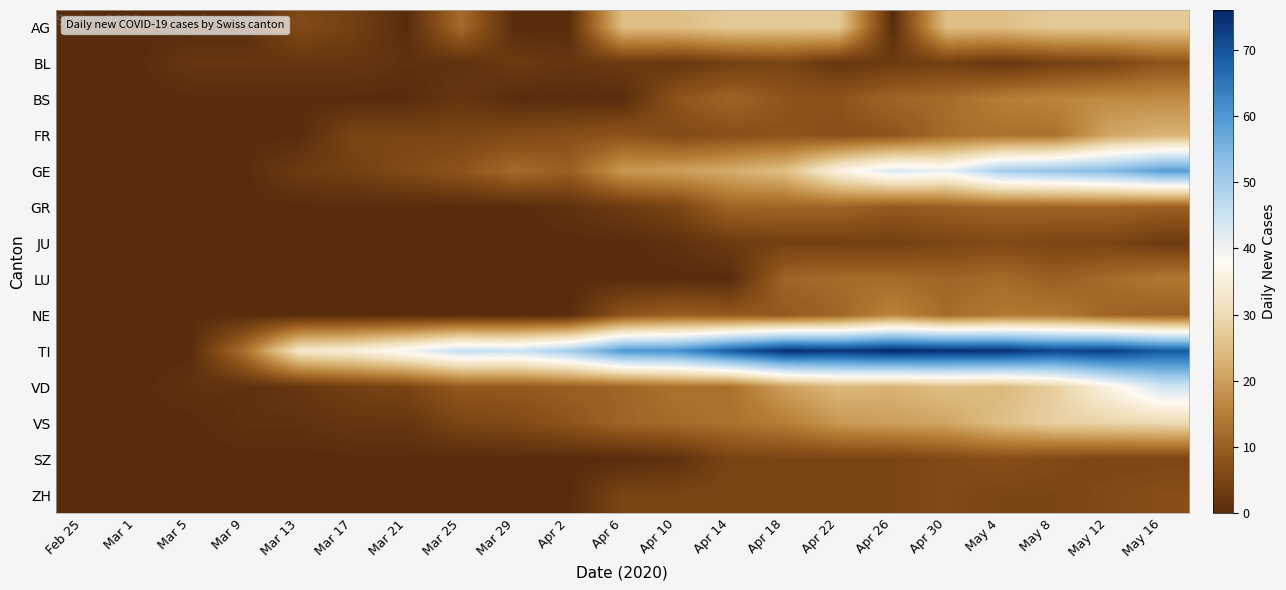

At how many categories does at least one series exceed 21?

17